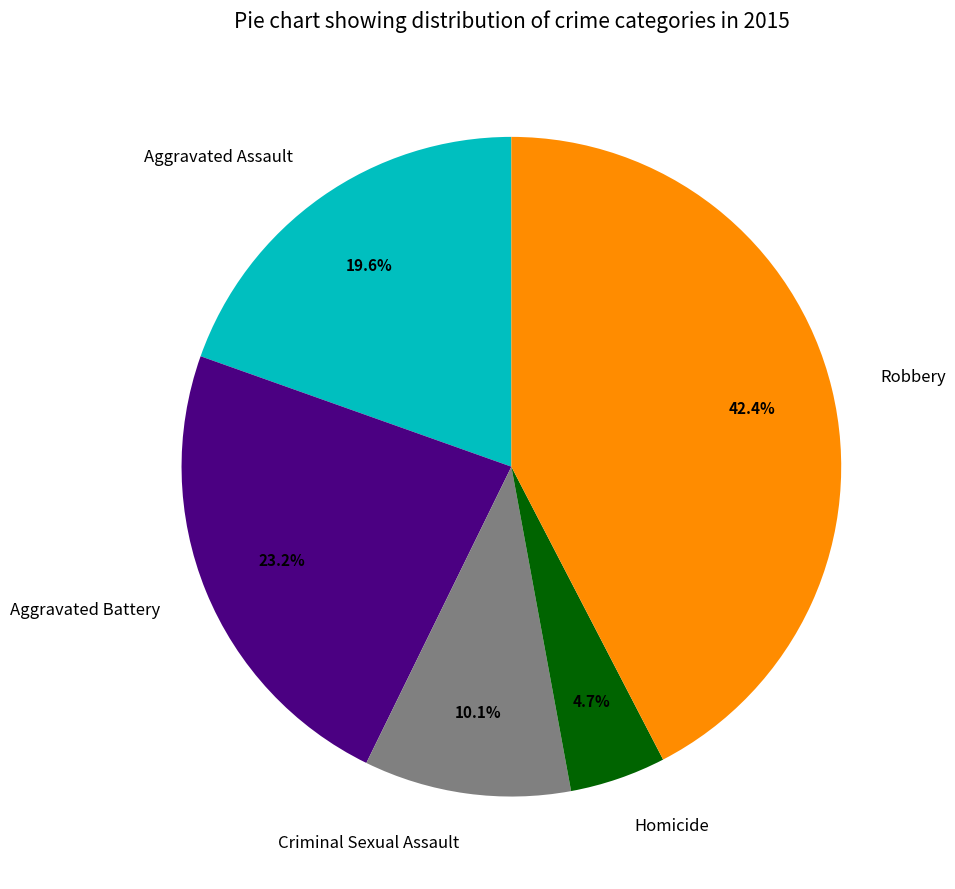

What is the largest slice in the pie chart?

Robbery